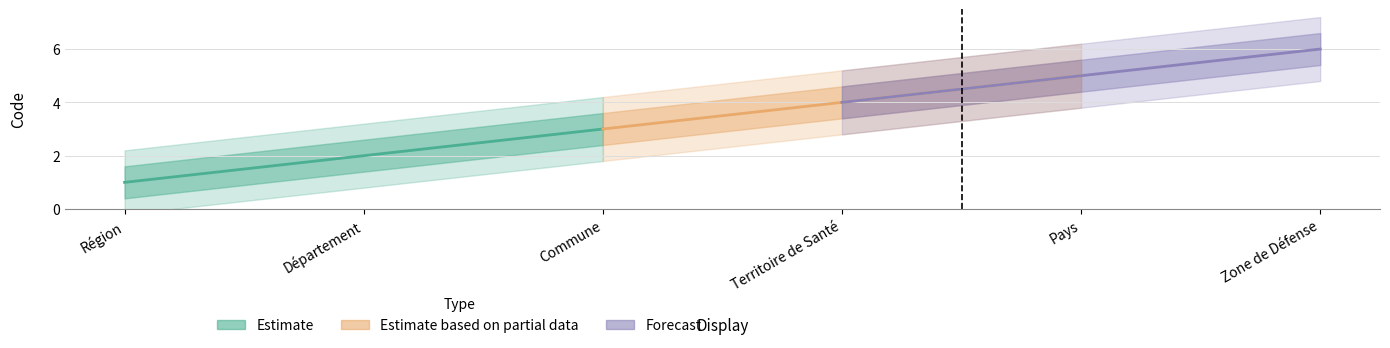

What is the difference between the maximum and minimum values in the Estimate series?

2